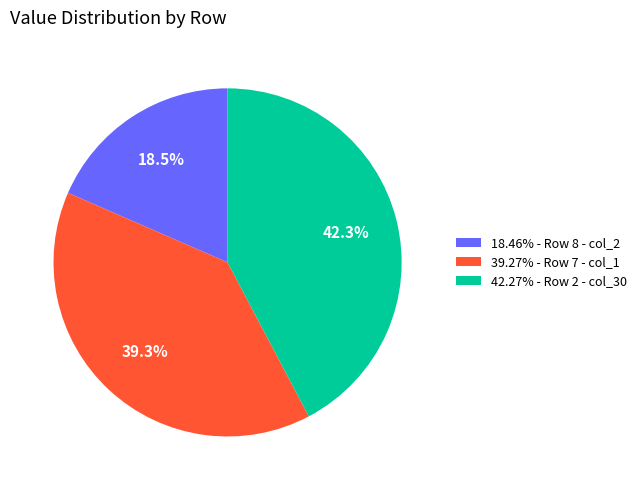

Does 42.27% - Row 2 - col_30 represent more than half of the total?

No